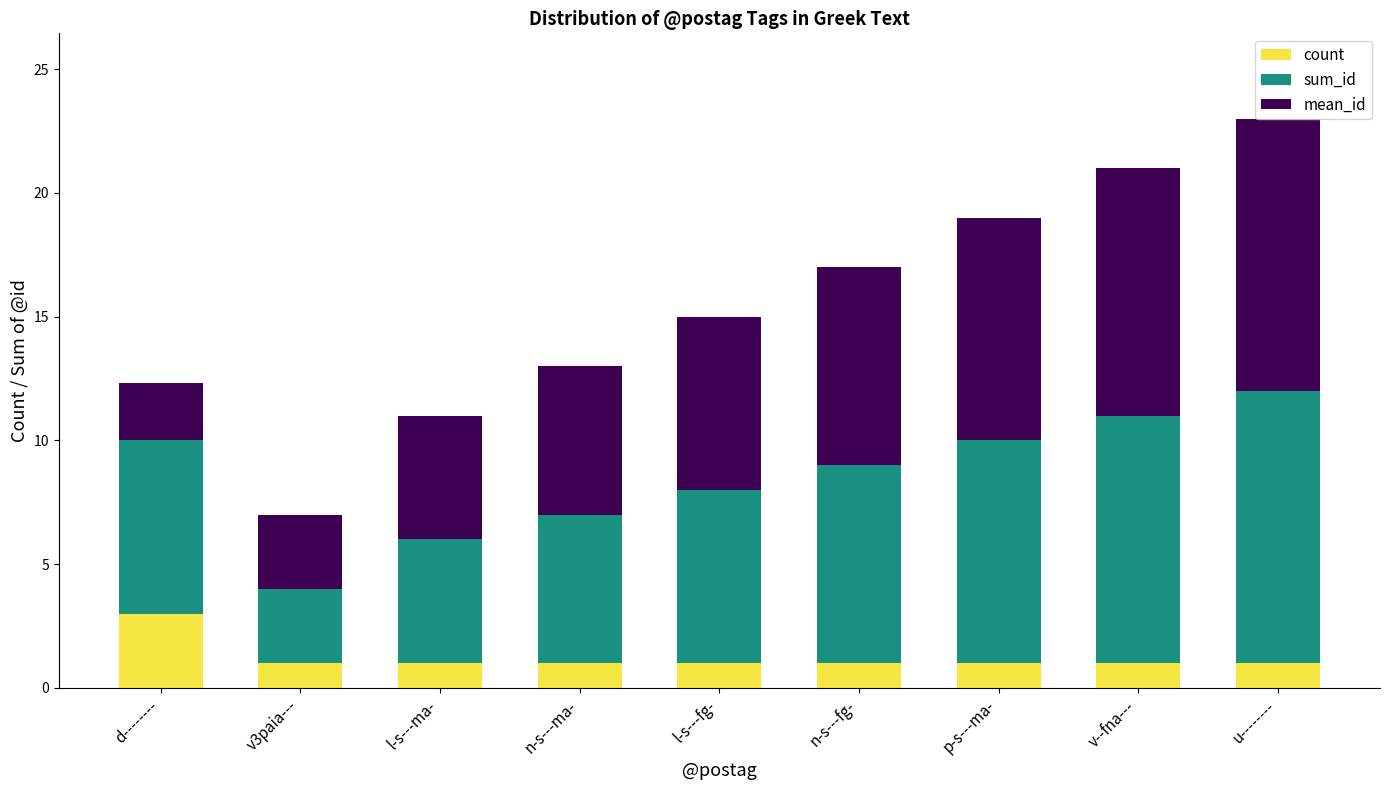

Count the number of categories in the chart.

9